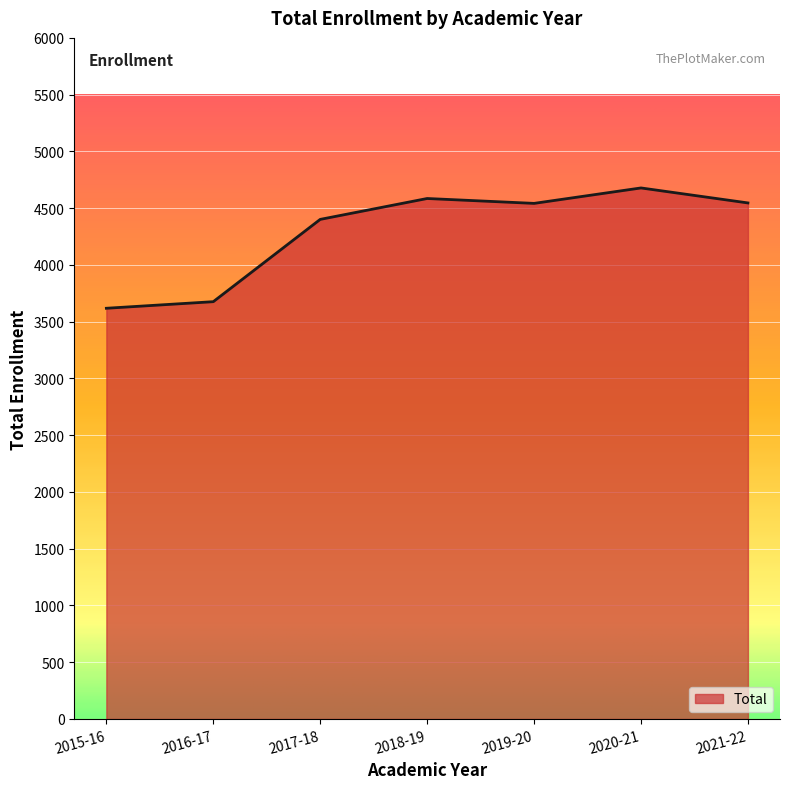

Where does the data first go above 4542?

2018-19